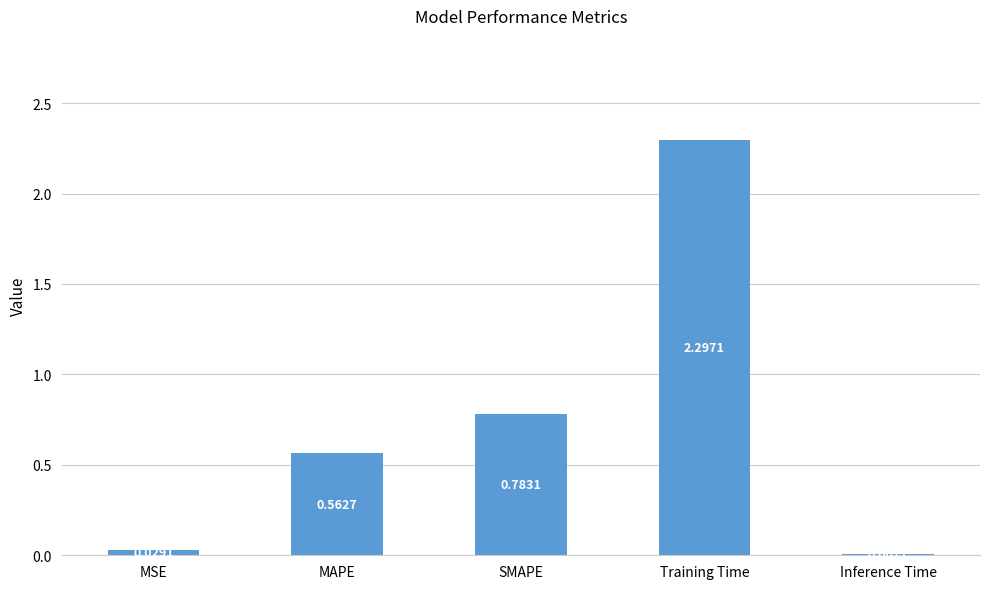

Which category has the highest value across all series?

Training Time